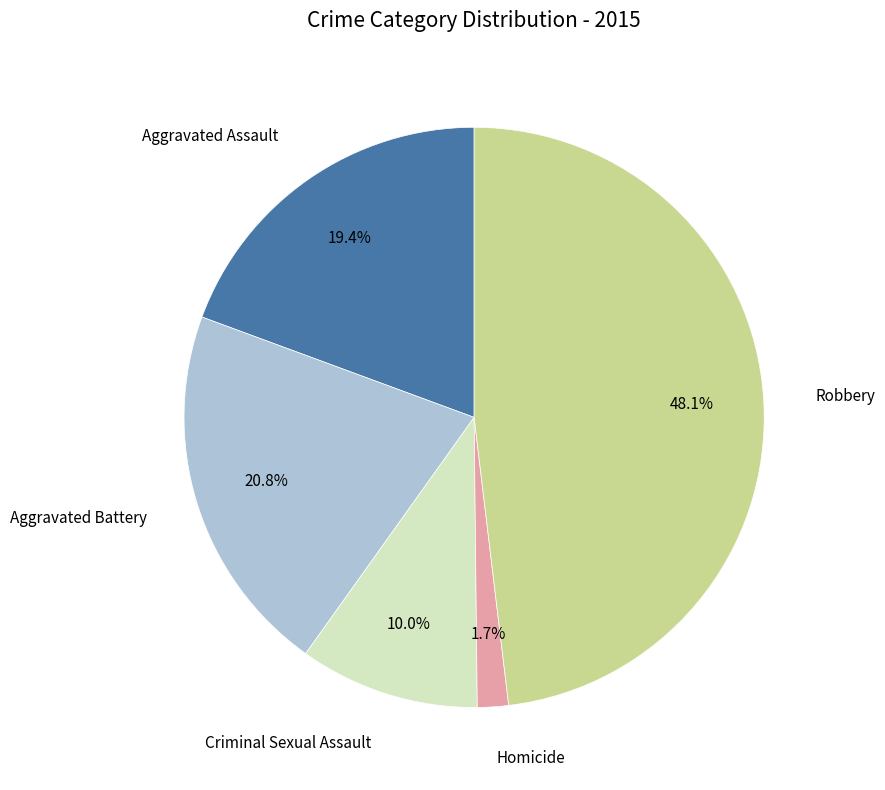

Is there a majority slice in this chart?

No